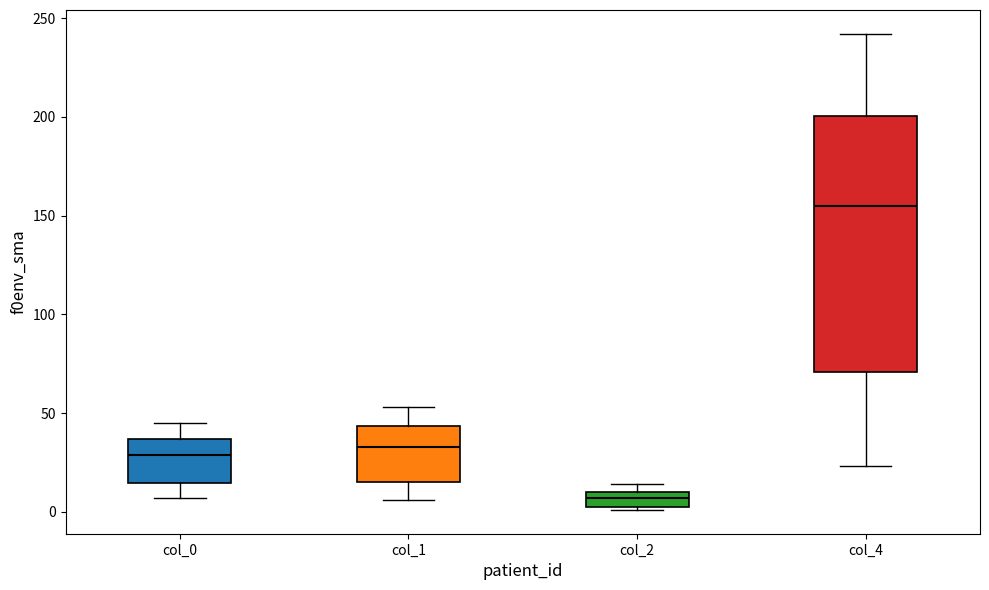

Reading left to right, read every box against the y-axis: the position of its median line, the range the box covers, and the ends of its whiskers. The values are not printed on the chart, so give them approximately, as read against the axis.

col_0: median 30, box 15 to 35, whiskers 5 to 45
col_1: median 35, box 15 to 45, whiskers 5 to 55
col_2: median 5 (inside the box), box 5 to 10, whiskers 0 to 15
col_4: median 155, box 70 to 200, whiskers 25 to 240